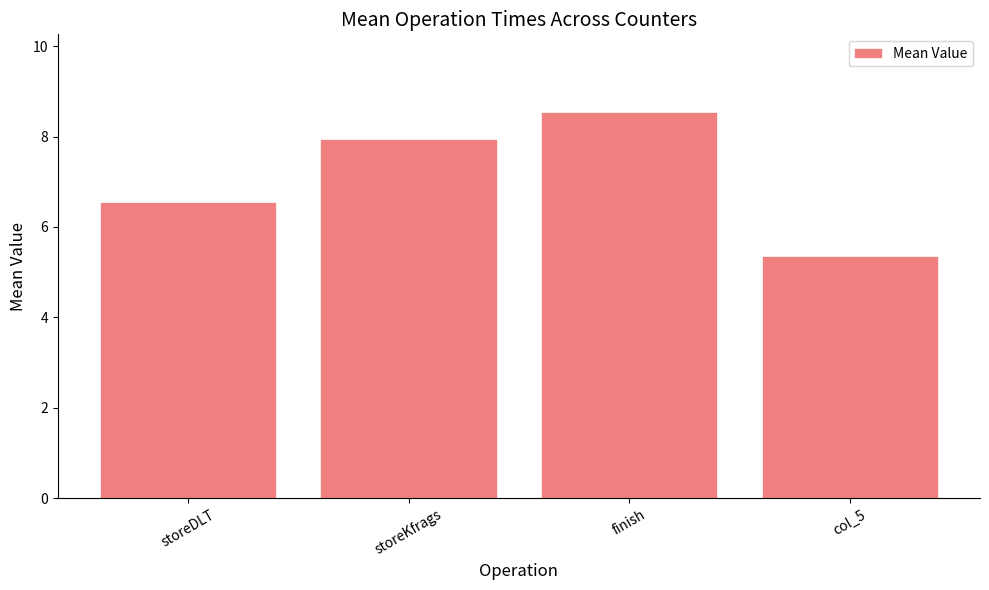

What is the difference between the maximum and minimum values?

3.2